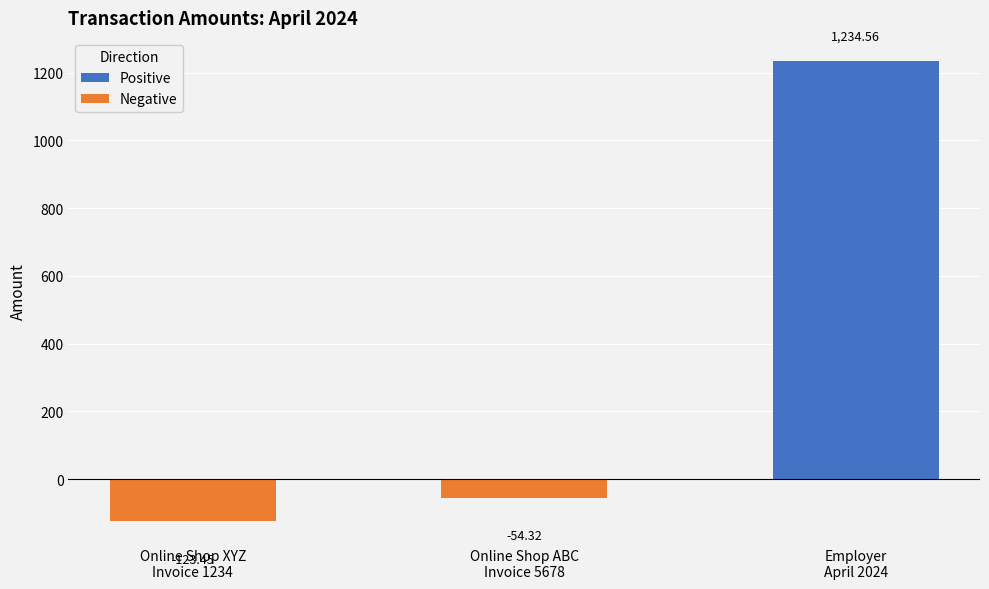

Reading left to right, transcribe all the data shown in this chart.

Positive: 0.0	0.0	1234.6
Negative: -123.5	-54.3	0.0